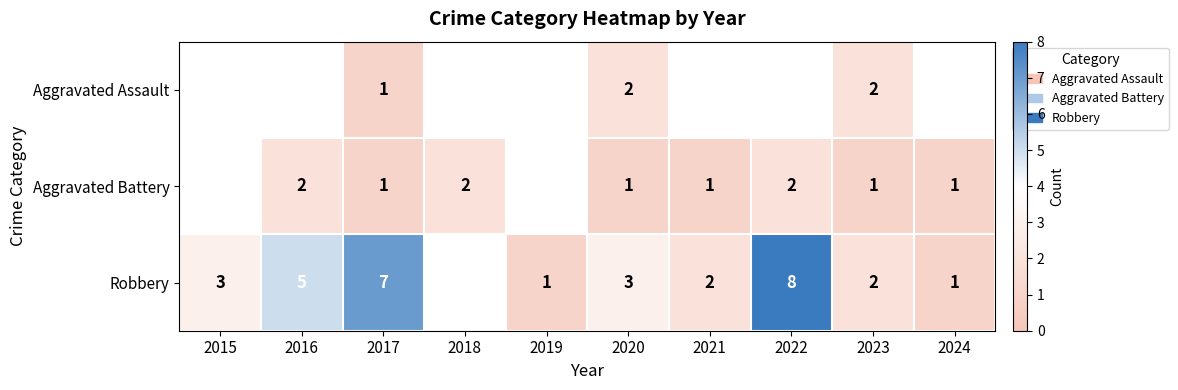

What is the total value across all series at 2020?

6